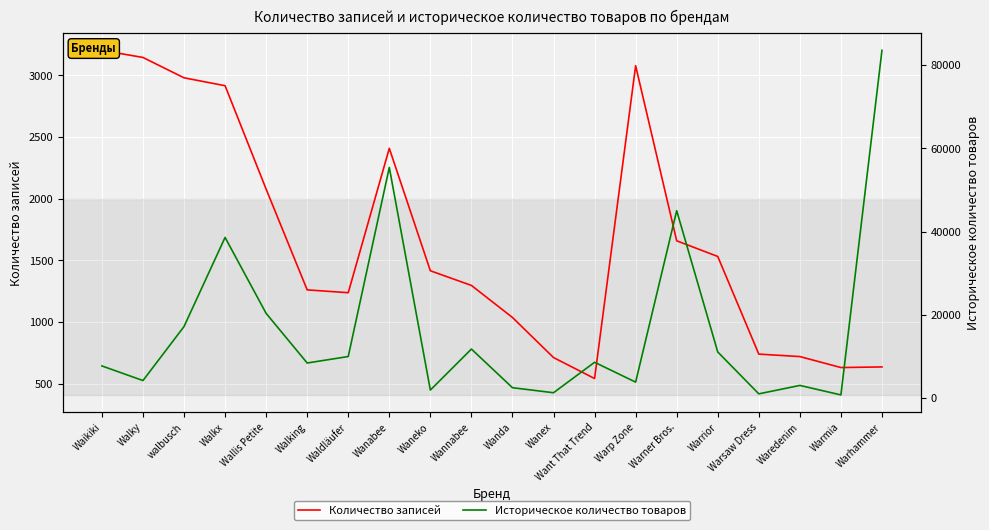

What are all the series names shown in the legend?

Количество записей, Историческое количество товаров